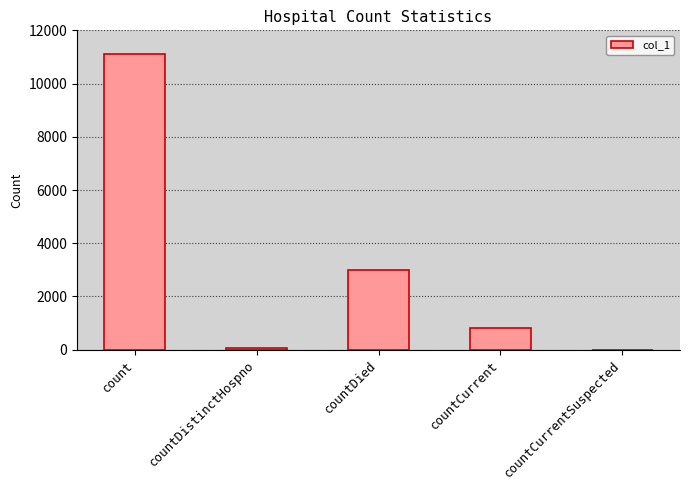

Reading right to left, what are all the values shown in this chart?

0	820	2994	77	11109